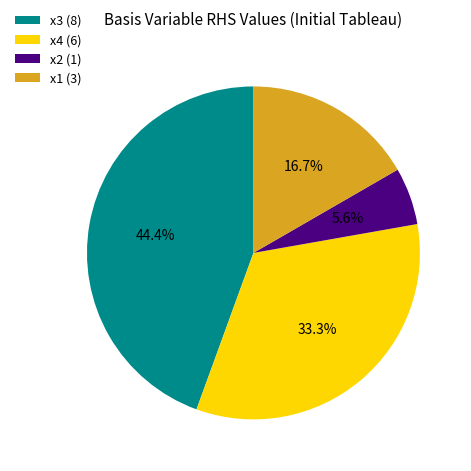

To the nearest percent, what is the difference between the x1 and x2 slice percentages?

11%